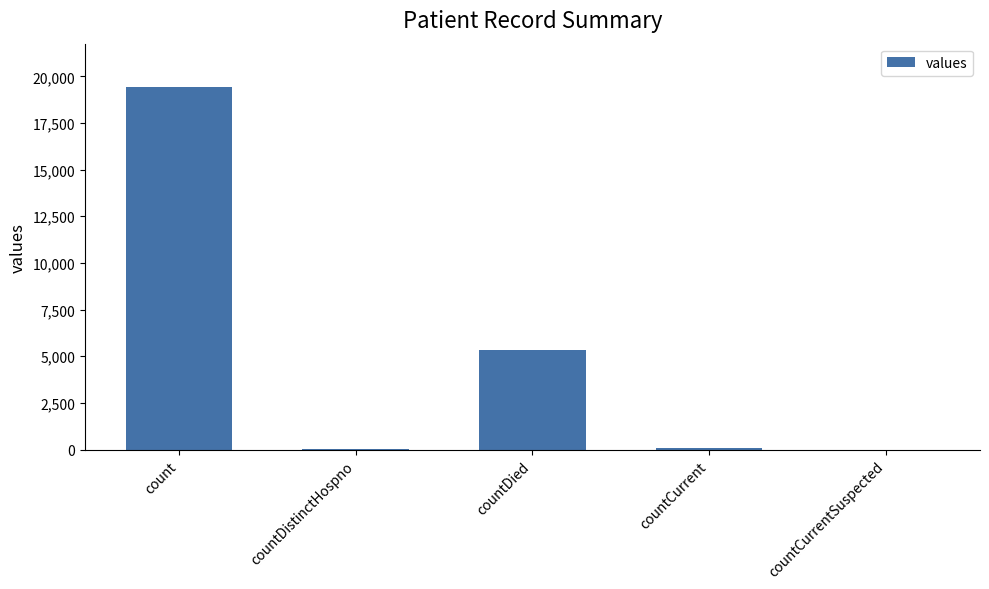

Is it true that the value at count is 27504?

False